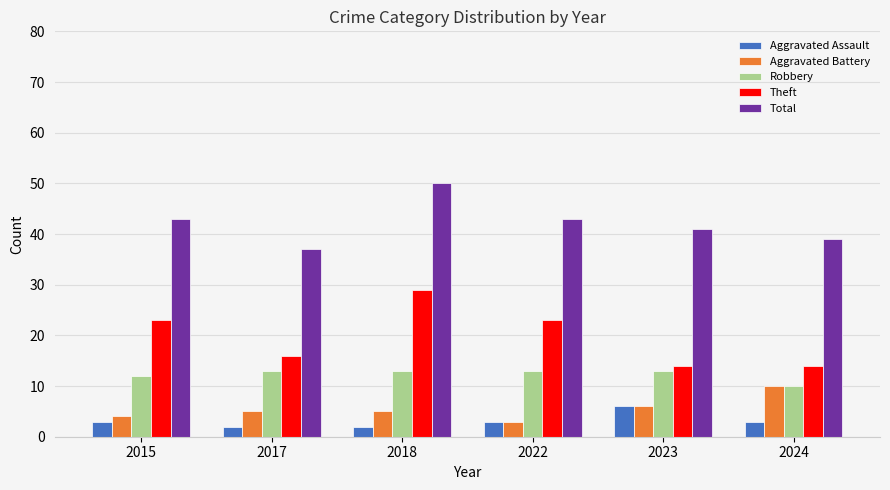

What is the spread (max minus min) of values at 2022?

40